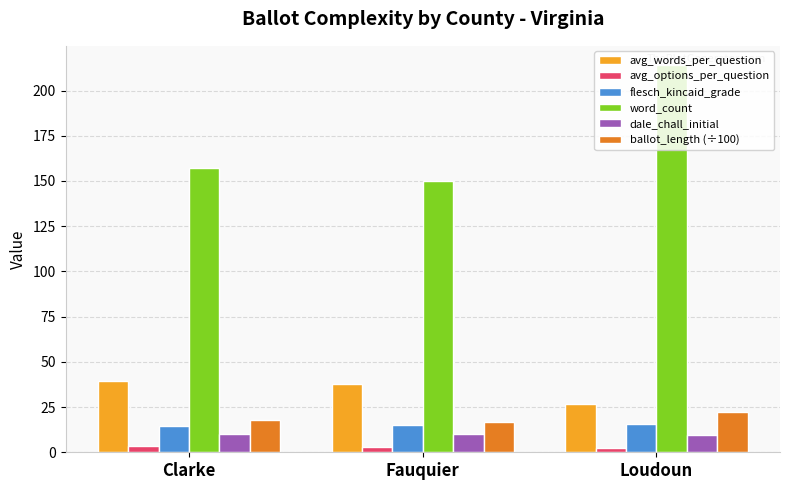

The word_count series shows 224.2 at Fauquier. True or false?

False